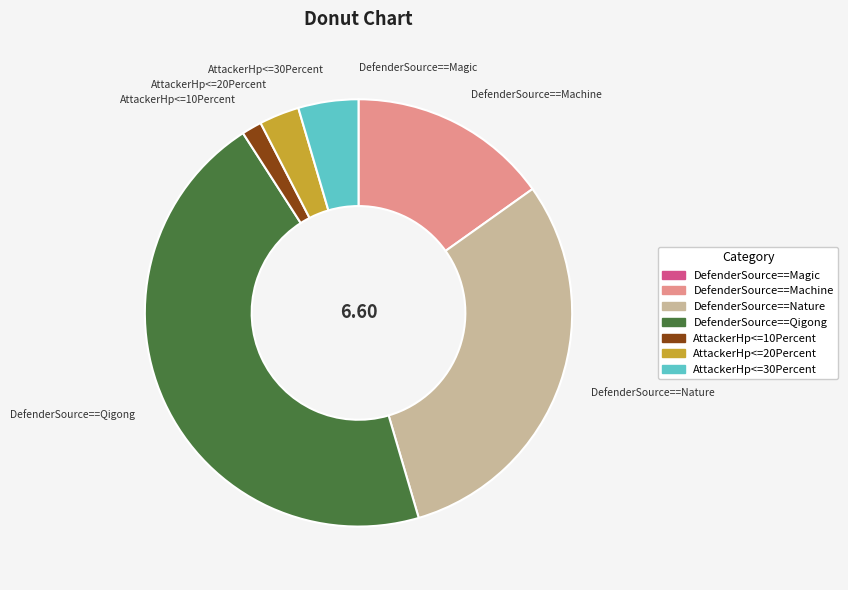

Between AttackerHp<=20Percent and AttackerHp<=10Percent, which is larger?

AttackerHp<=20Percent